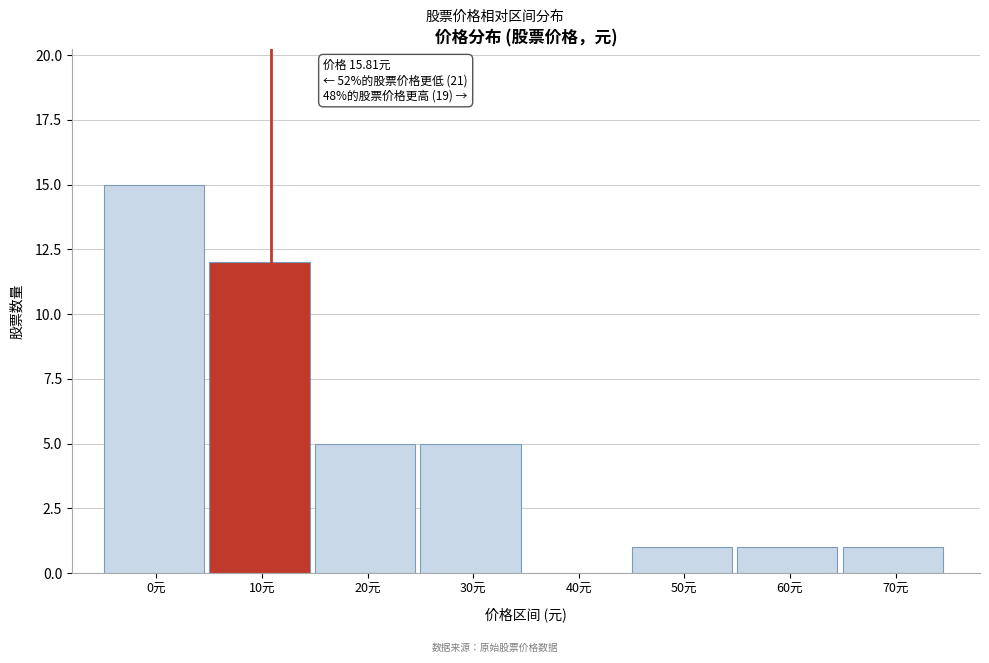

Reading right to left, what are all the values shown in this chart?

70元=1	60元=1	50元=1	40元=0	30元=5	20元=5	10元=12	0元=15